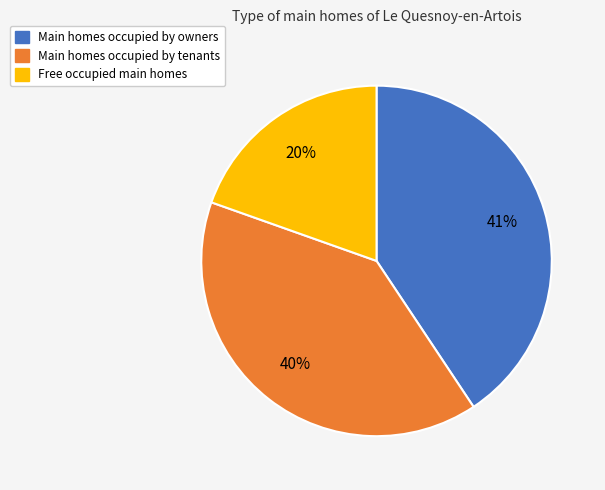

Is there a majority slice in this chart?

No